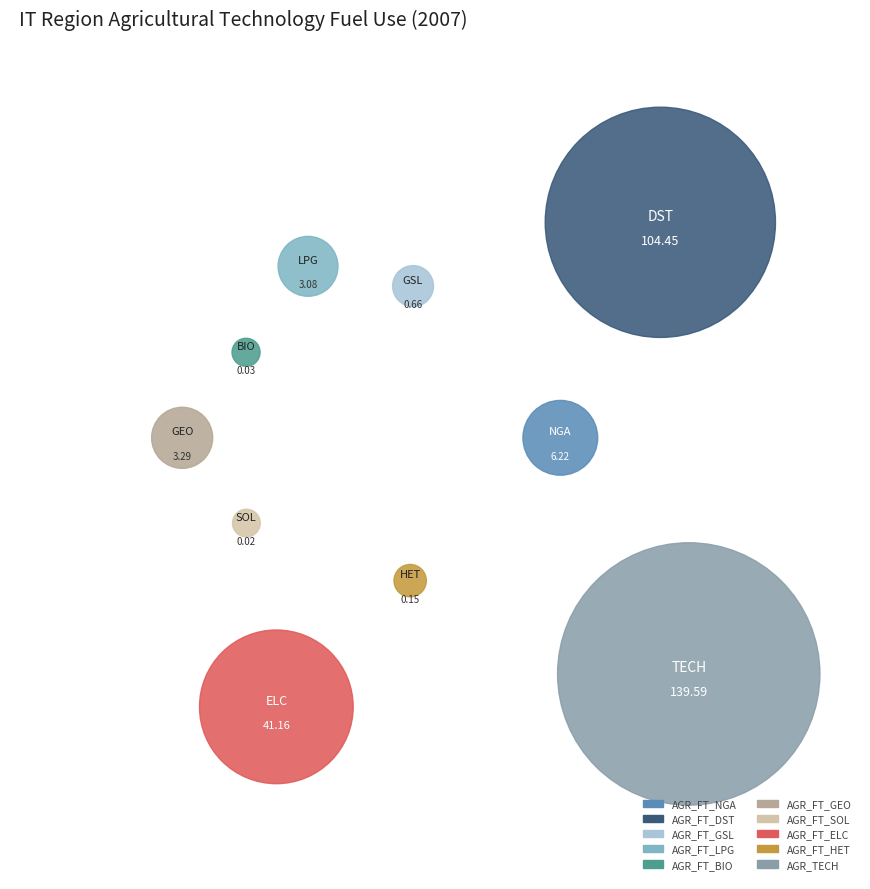

Is it true that AGR_FT_DST is 42% of the pie?

False